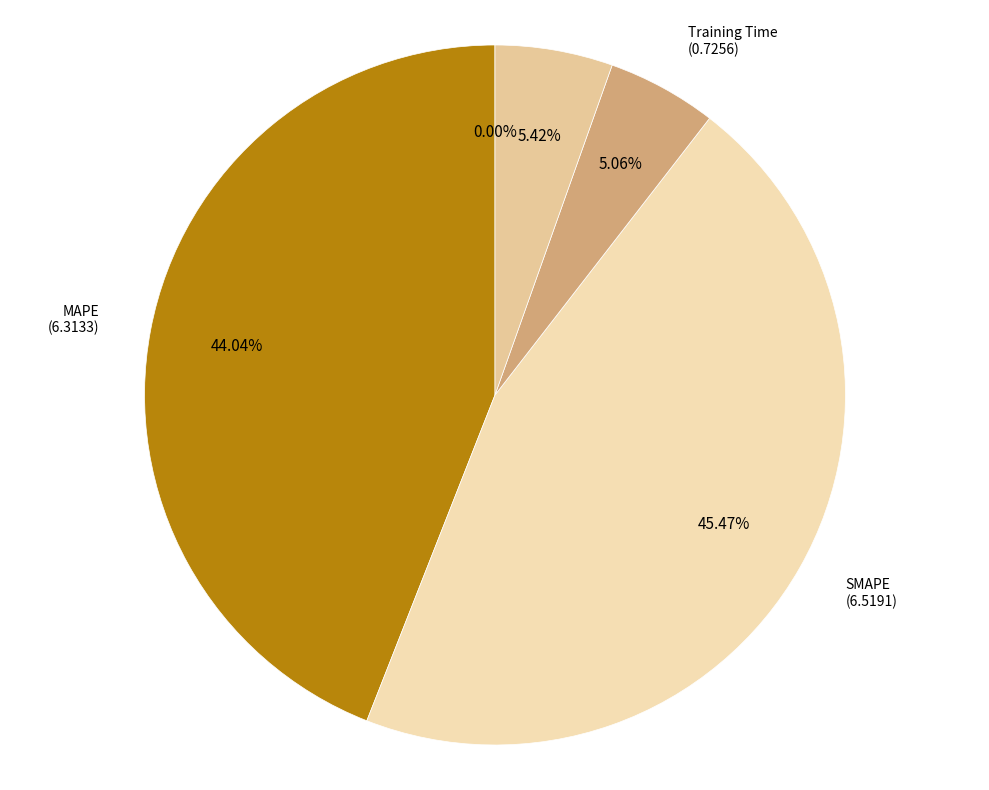

What percentage is the Training Time slice, to the nearest percent?

5%